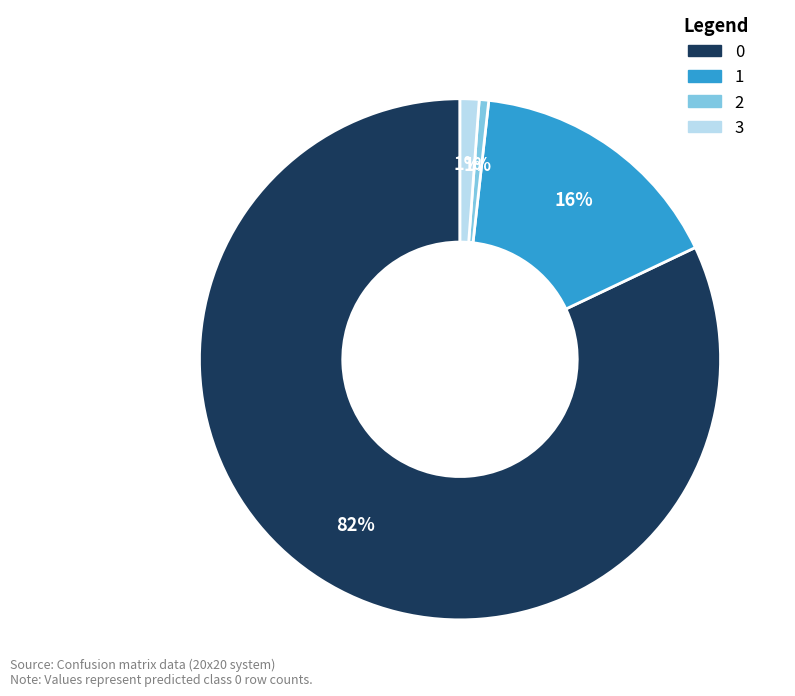

Do 0 and 1 together represent more than half of the pie?

Yes